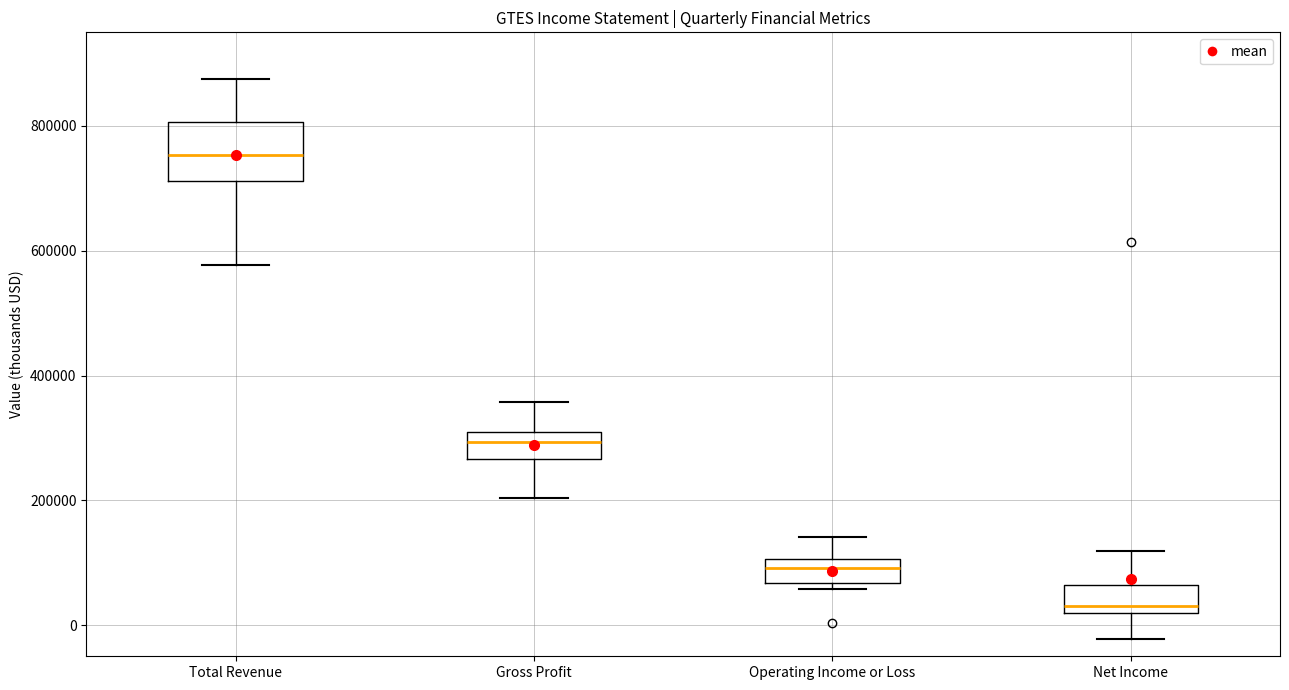

Reading left to right, read every box against the y-axis: the position of its median line, the range the box covers, and the ends of its whiskers. The values are not printed on the chart, so give them approximately, as read against the axis.

Total Revenue: median 760000, box 720000 to 800000, whiskers 580000 to 880000
Gross Profit: median 300000, box 260000 to 320000, whiskers 200000 to 360000
Operating Income or Loss: median 100000 (inside the box), box 60000 to 100000, whiskers 60000 (just below the box's lower edge) to 140000
Net Income: median 20000 (just above the box's lower edge), box 20000 to 60000, whiskers -20000 to 120000